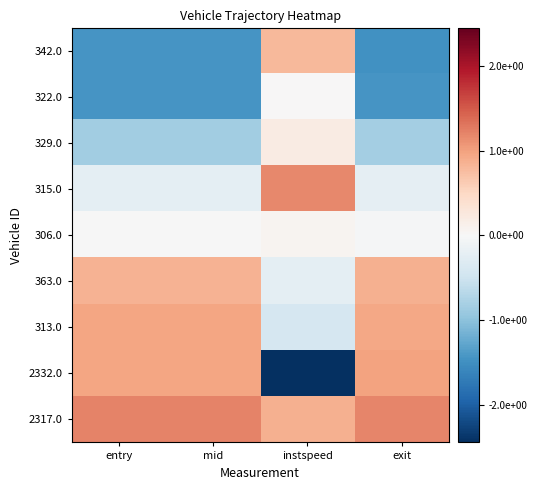

How many categories are shown in the chart?

4